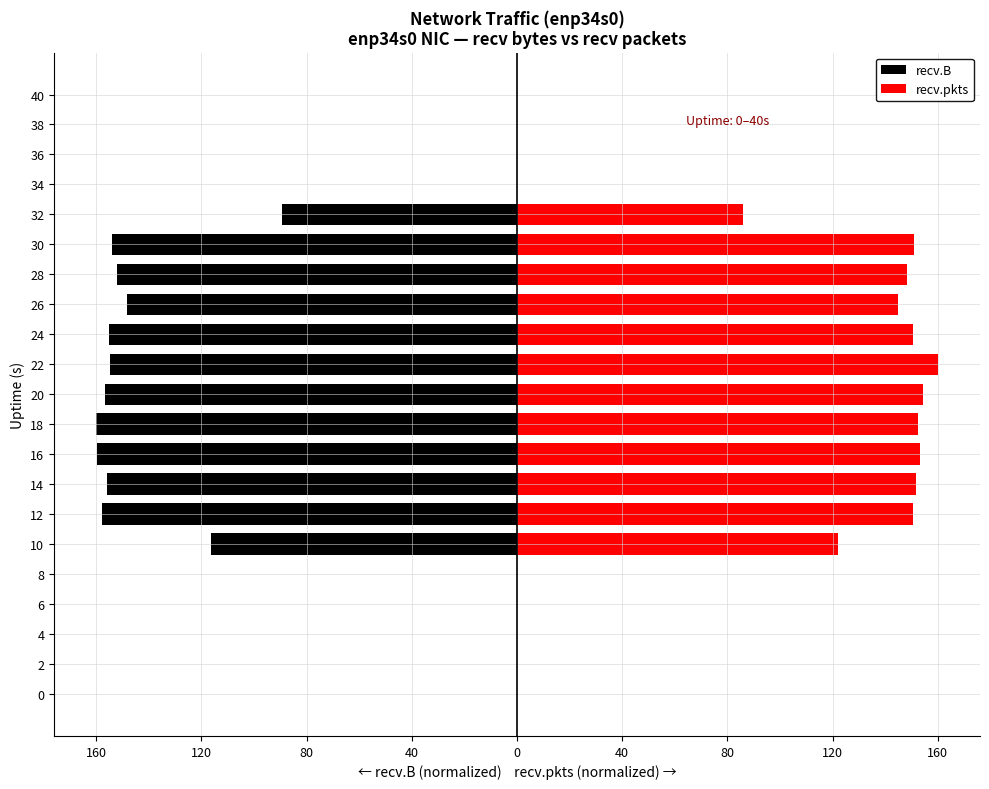

How many distinct data groups are displayed?

2